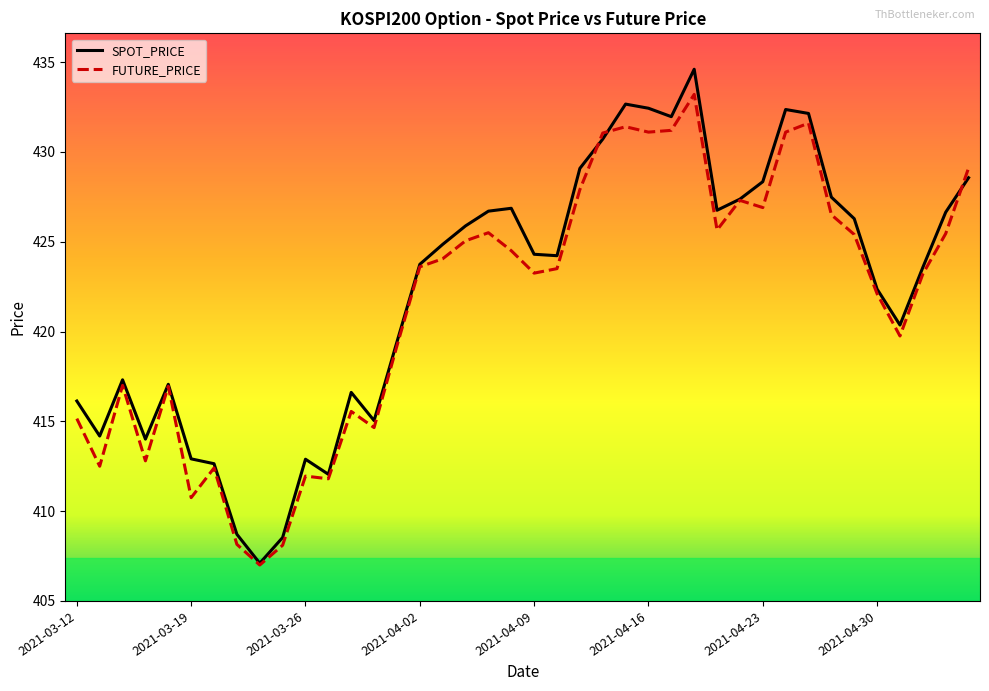

Which series has the widest spread of values?

SPOT_PRICE